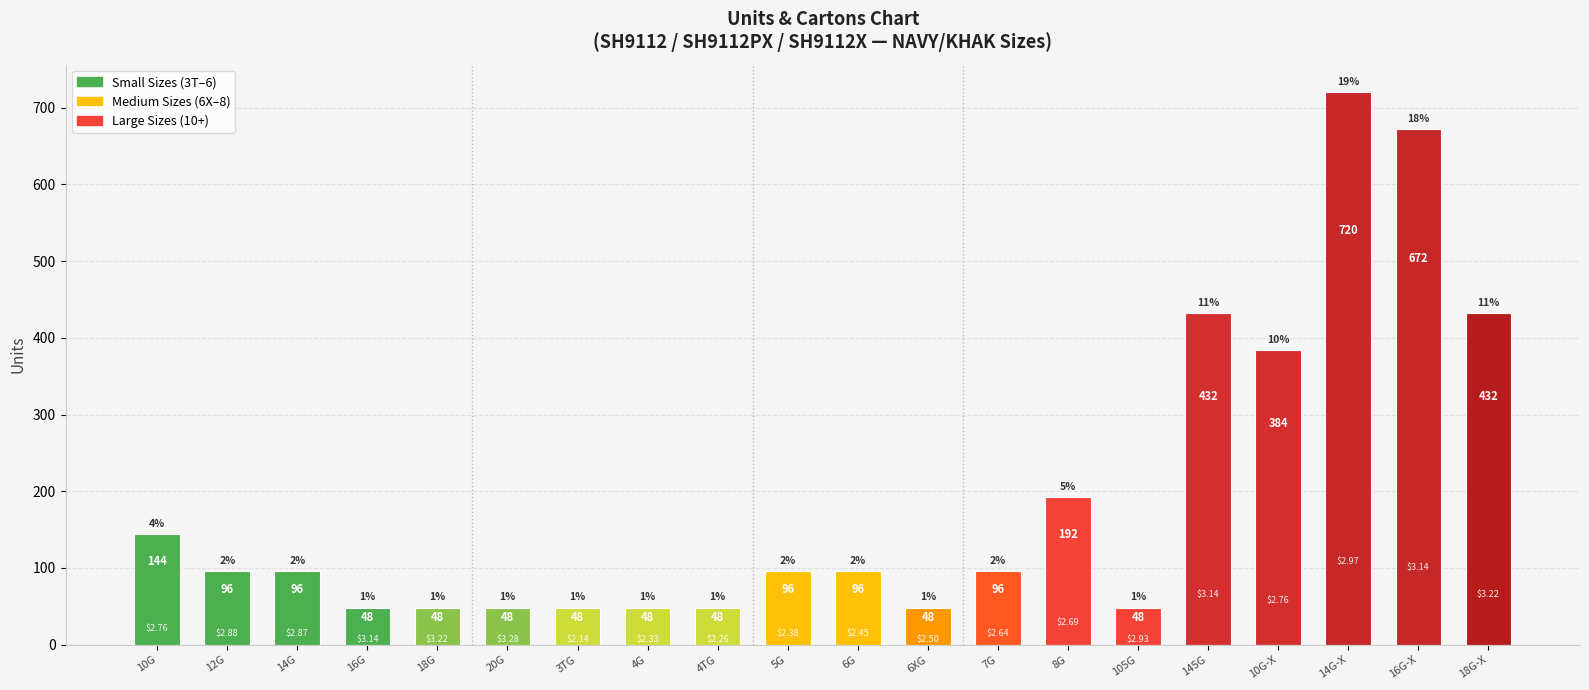

Does the chart contain any negative values?

No